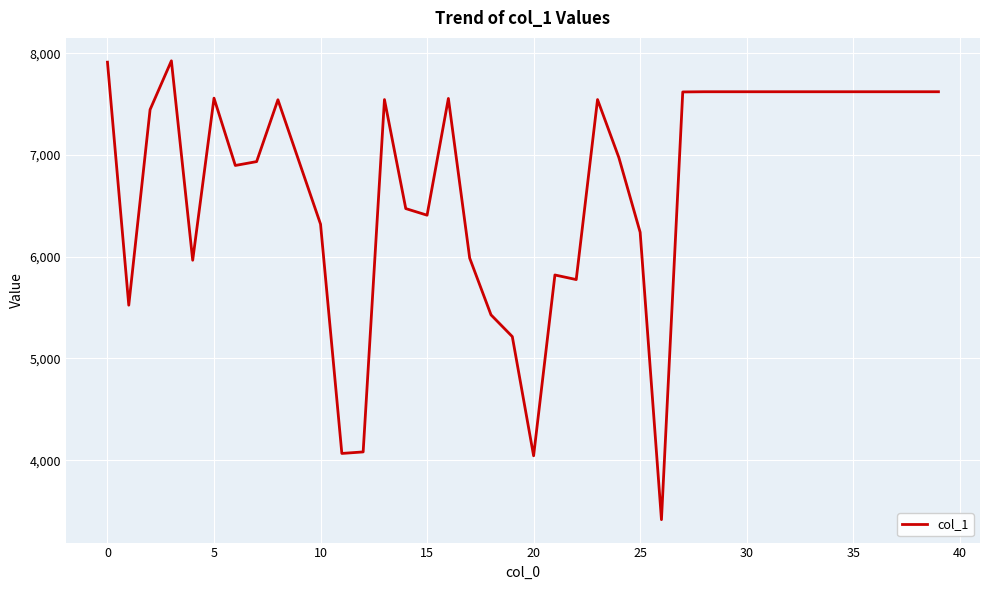

Does the chart display data point markers on the line(s)?

No